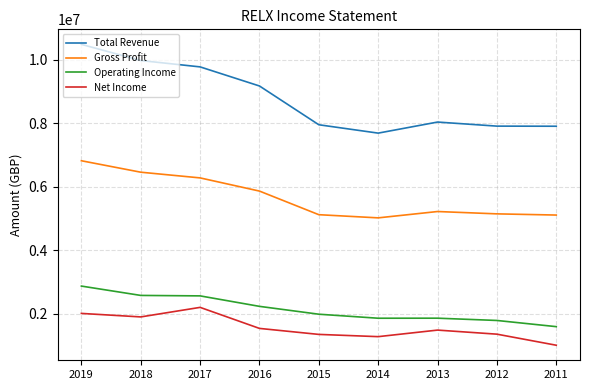

Which series changed the most between 2018 and 2013?

Total Revenue